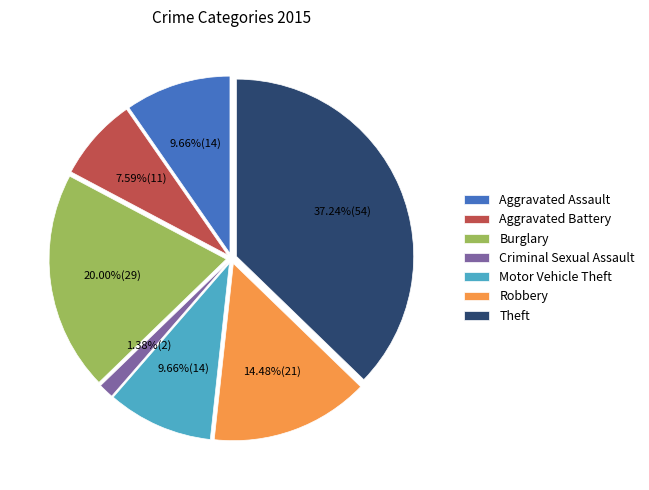

To the nearest percent, what is the difference between the largest and smallest slice percentages?

36%